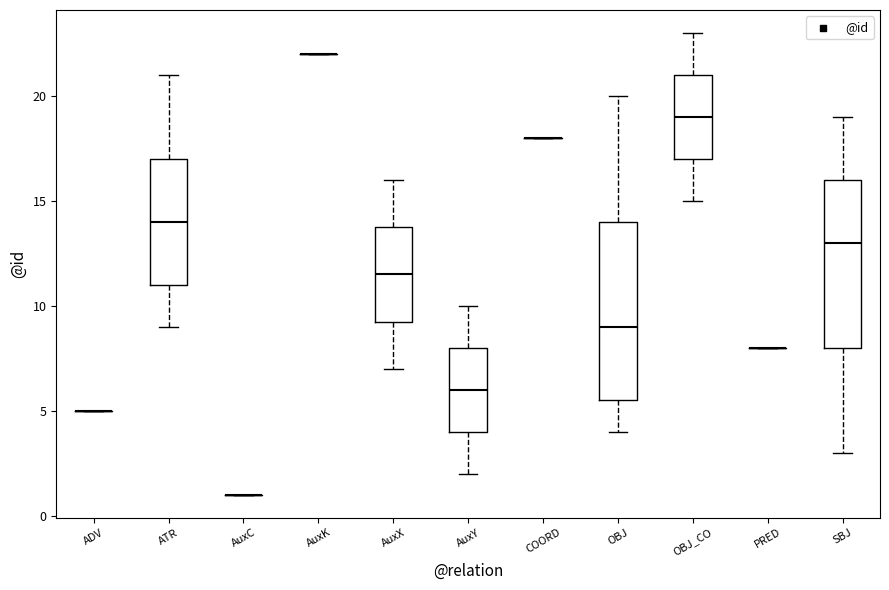

Reading left to right, read every box against the y-axis: the position of its median line, the range the box covers, and the ends of its whiskers. The values are not printed on the chart, so give them approximately, as read against the axis.

ADV: box collapsed to a line at 5.0, whiskers 5.0 to 5.0
ATR: median 14.0, box 11.0 to 17.0, whiskers 9.0 to 21.0
AuxC: box collapsed to a line at 1.0, whiskers 1.0 to 1.0
AuxK: box collapsed to a line at 22.0, whiskers 22.0 to 22.0
AuxX: median 11.5, box 9.5 to 14.0, whiskers 7.0 to 16.0
AuxY: median 6.0, box 4.0 to 8.0, whiskers 2.0 to 10.0
COORD: box collapsed to a line at 18.0, whiskers 18.0 to 18.0
OBJ: median 9.0, box 5.5 to 14.0, whiskers 4.0 to 20.0
OBJ_CO: median 19.0, box 17.0 to 21.0, whiskers 15.0 to 23.0
PRED: box collapsed to a line at 8.0, whiskers 8.0 to 8.0
SBJ: median 13.0, box 8.0 to 16.0, whiskers 3.0 to 19.0